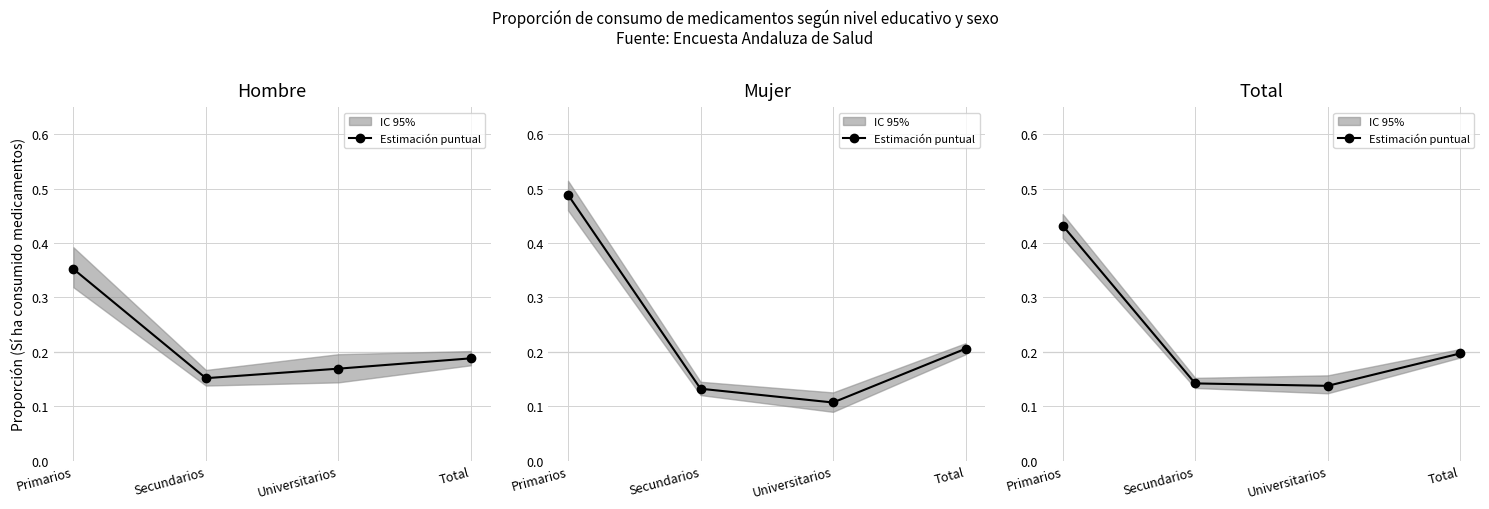

What is the sum of all values?

0.9